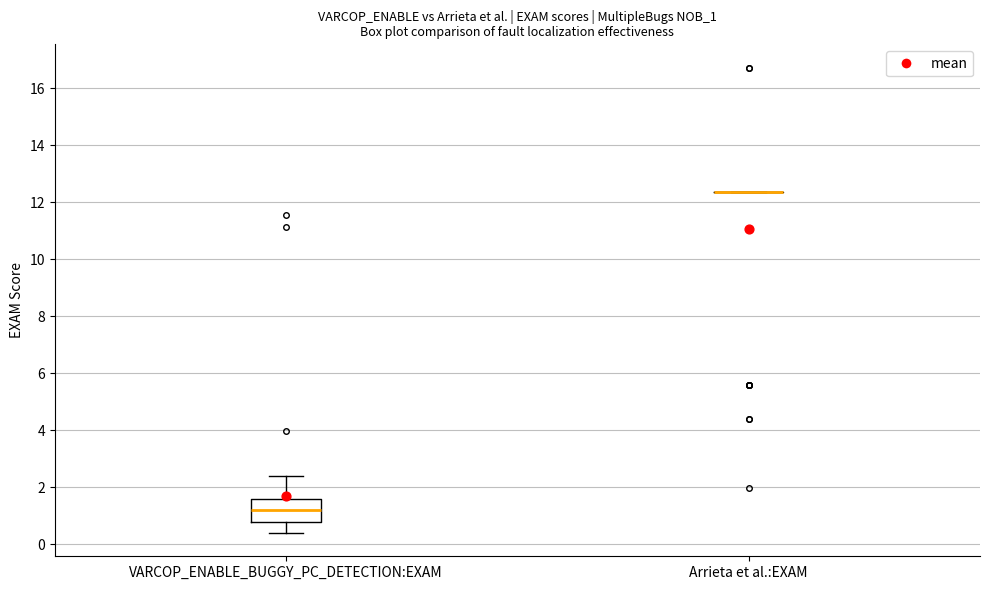

Reading left to right, transcribe this box plot: for each box, give where its median line is, the range the box spans, and where its two whiskers end, as read against the y-axis. The values are not printed on the chart, so give them approximately, as read against the axis.

VARCOP_ENABLE_BUGGY_PC_DETECTION:EXAM: median 1.2, box 0.8 to 1.6, whiskers 0.4 to 2.4
Arrieta et al.:EXAM: box collapsed to a line at 12.4, whiskers 12.4 to 12.4